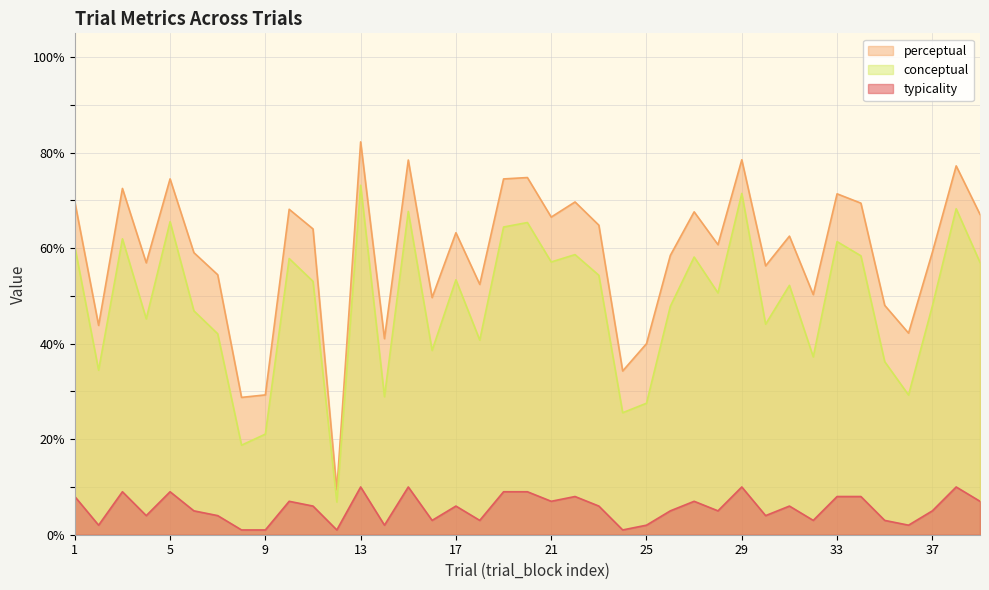

What is the value of the conceptual point at the 4th from the left?

45.2